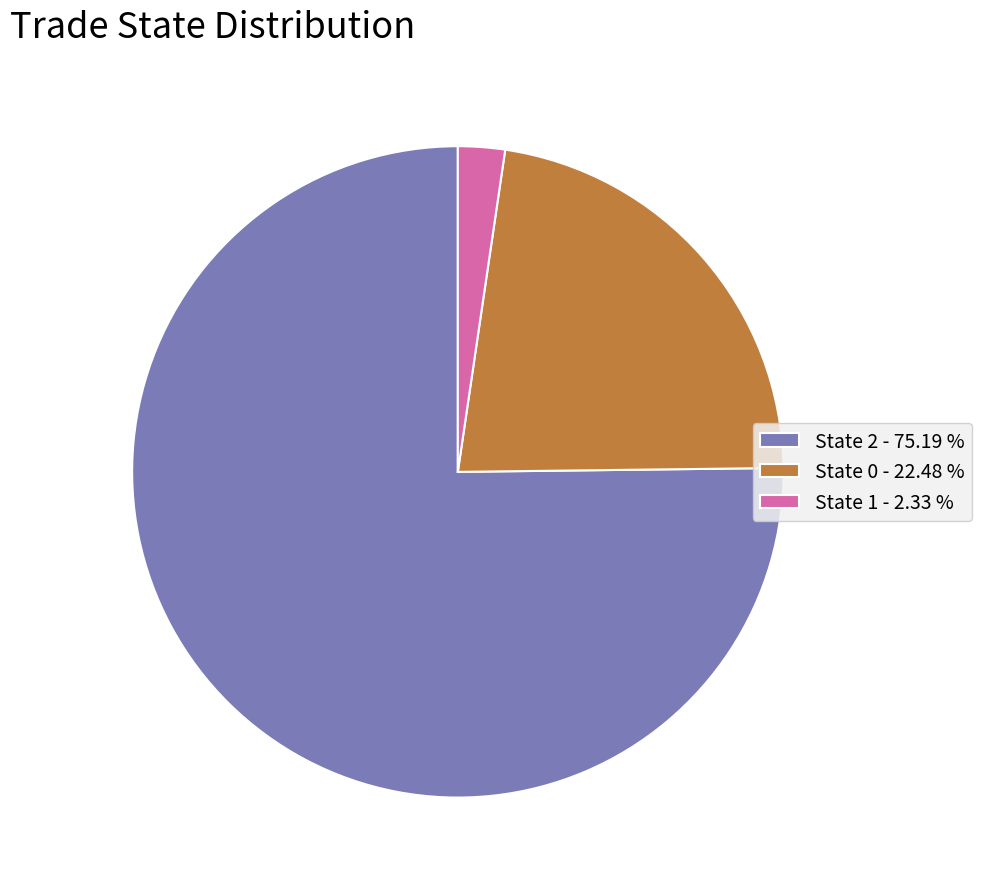

Which category has the smallest portion of the pie?

State 1 - 2.33 %